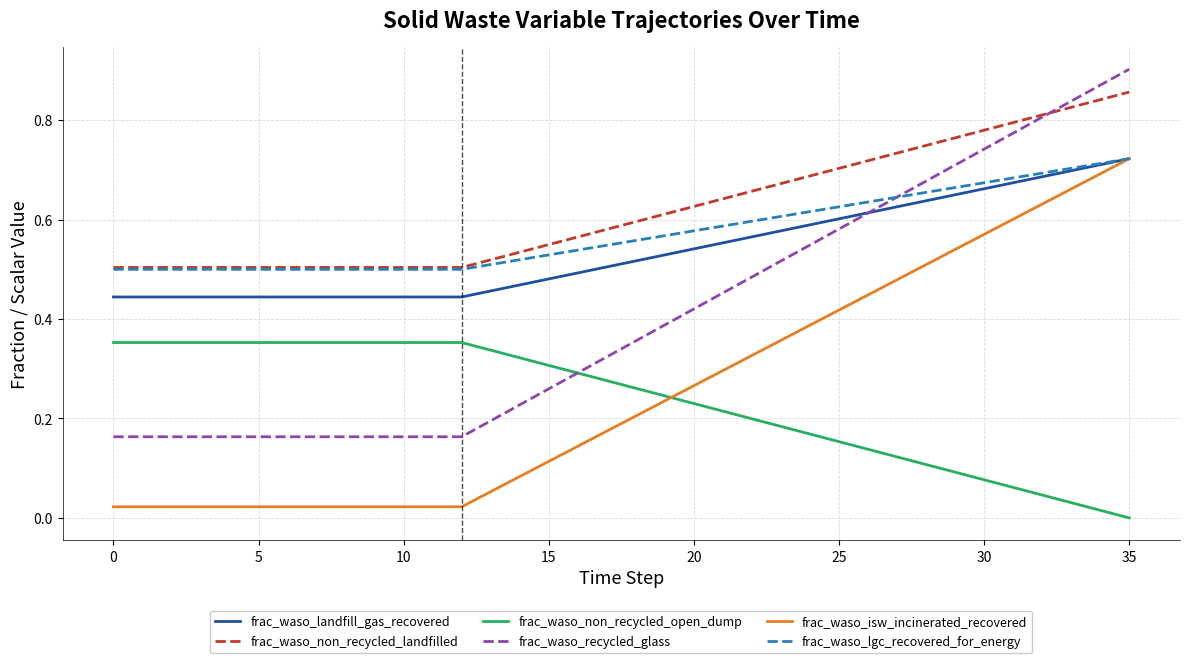

True or false: frac_waso_non_recycled_open_dump and frac_waso_non_recycled_landfilled cross at least once.

False